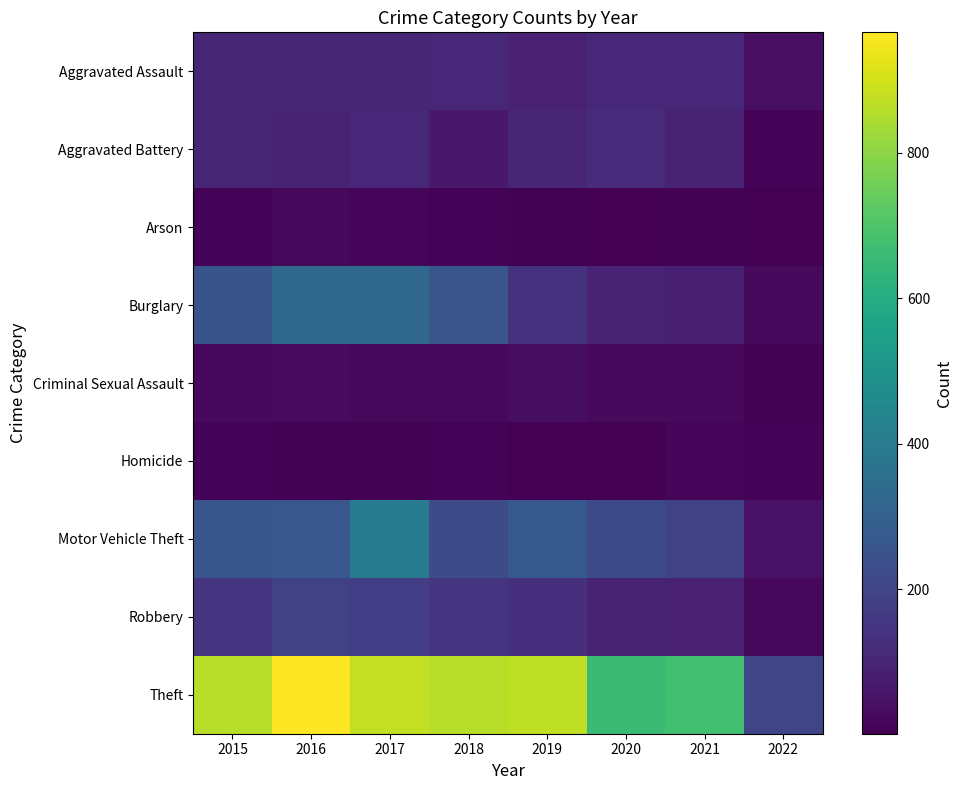

Reading right to left, list all the values displayed in this chart.

Aggravated Assault: 2022=42	2021=113	2020=112	2019=91	2018=114	2017=105	2016=106	2015=106
Aggravated Battery: 2022=10	2021=98	2020=123	2019=104	2018=67	2017=108	2016=98	2015=106
Arson: 2022=1	2021=6	2020=4	2019=5	2018=12	2017=14	2016=20	2015=12
Burglary: 2022=27	2021=84	2020=97	2019=141	2018=254	2017=324	2016=325	2015=251
Criminal Sexual Assault: 2022=5	2021=25	2020=27	2019=35	2018=21	2017=21	2016=29	2015=27
Homicide: 2022=9	2021=13	2020=2	2019=4	2018=10	2017=8	2016=7	2015=9
Motor Vehicle Theft: 2022=50	2021=188	2020=218	2019=265	2018=224	2017=401	2016=262	2015=259
Robbery: 2022=22	2021=89	2020=97	2019=132	2018=151	2017=178	2016=193	2015=151
Theft: 2022=204	2021=672	2020=657	2019=875	2018=861	2017=877	2016=966	2015=861